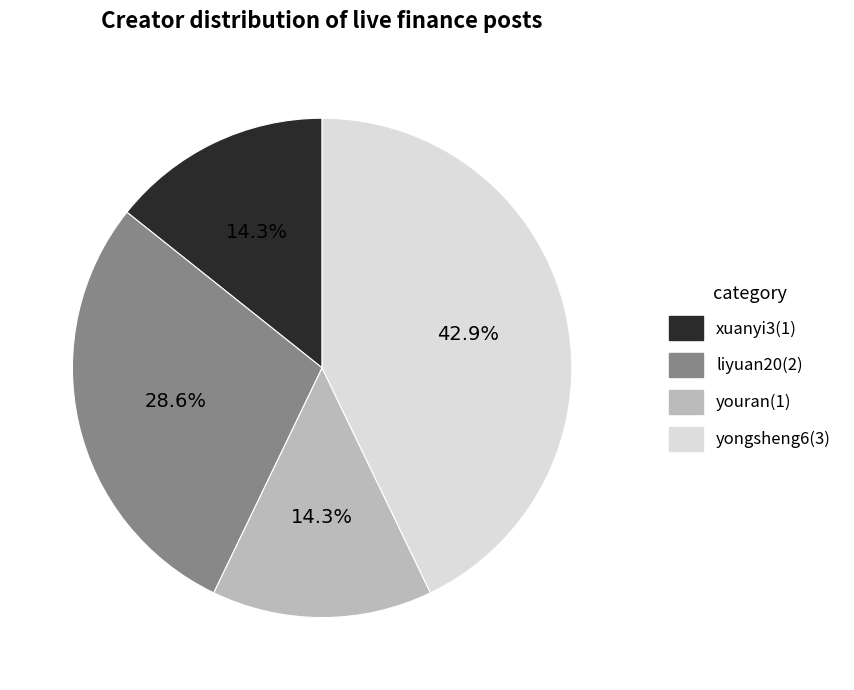

To the nearest percent, what is the difference between the largest and smallest slice percentages?

29%